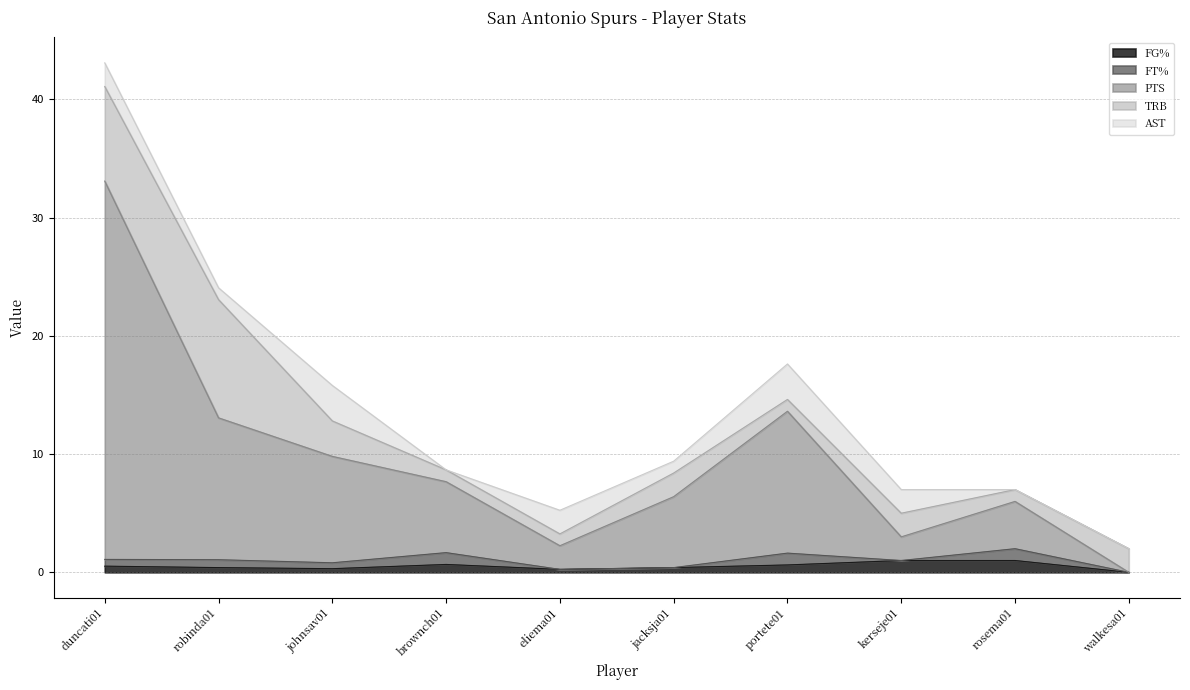

Between duncati01 and robinda01, which series saw the biggest shift?

PTS